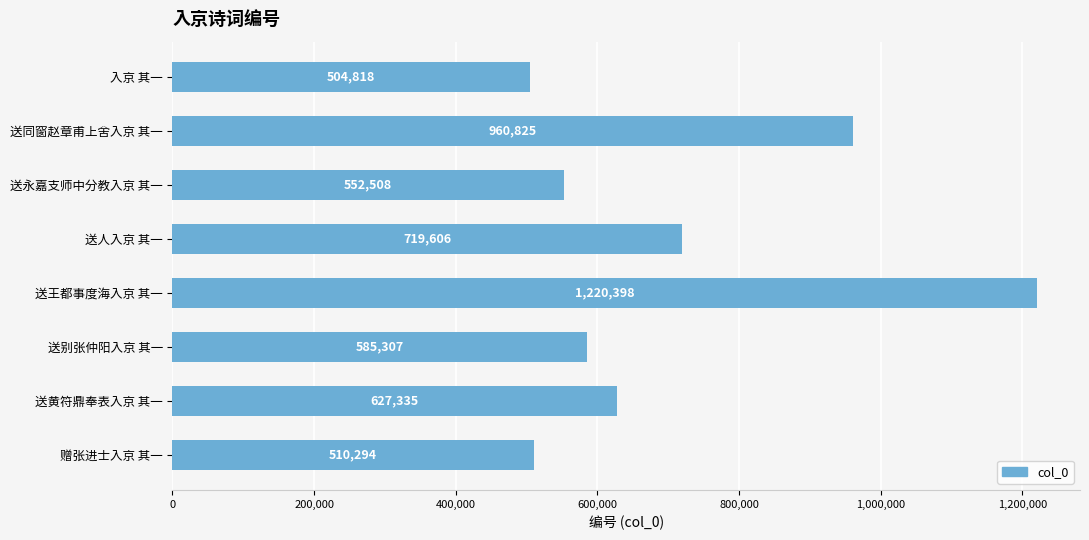

What is the label of the 1st bar from the top?

入京 其一